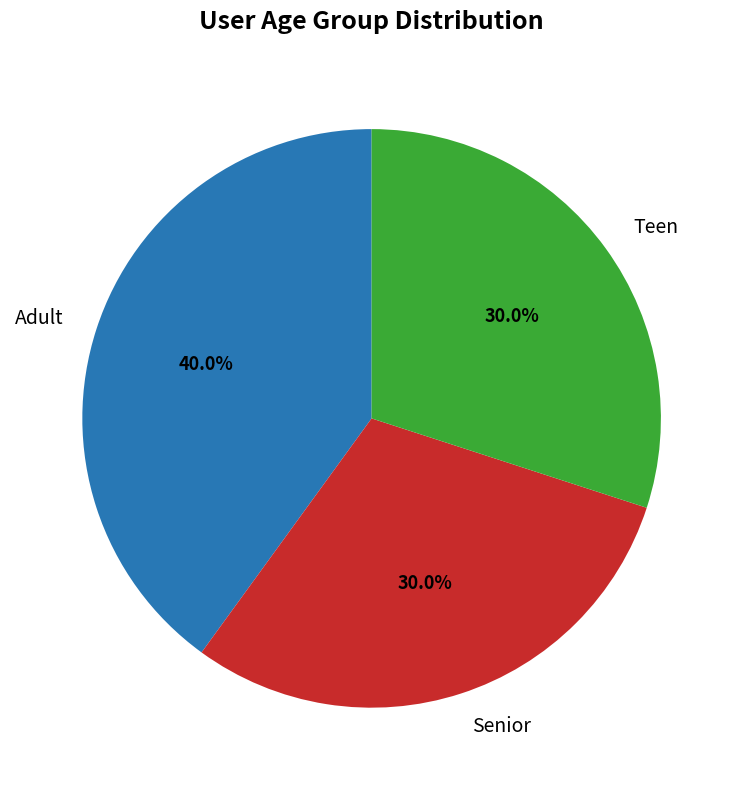

Is Adult the majority of the pie?

No